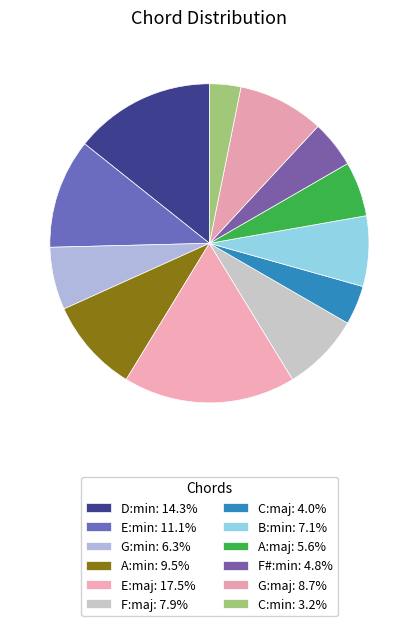

How many slices are in this pie chart?

12